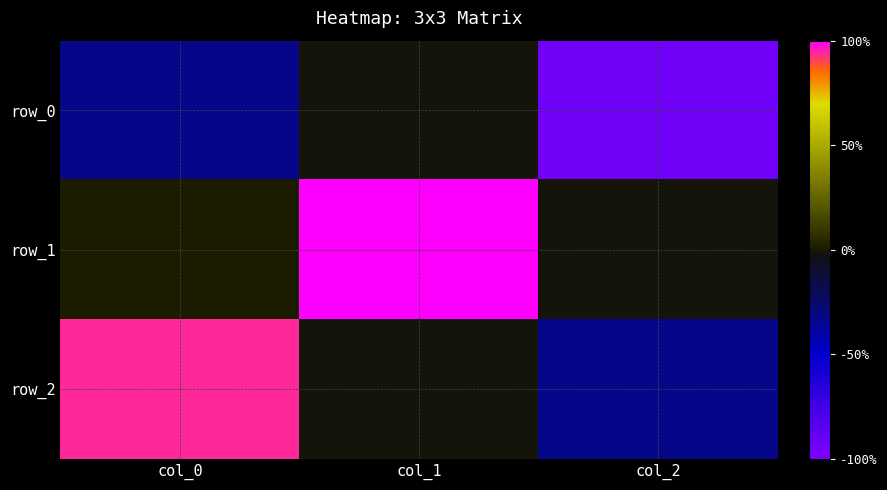

Rank the categories by row_0 value from highest to lowest.

col_1, col_0, col_2